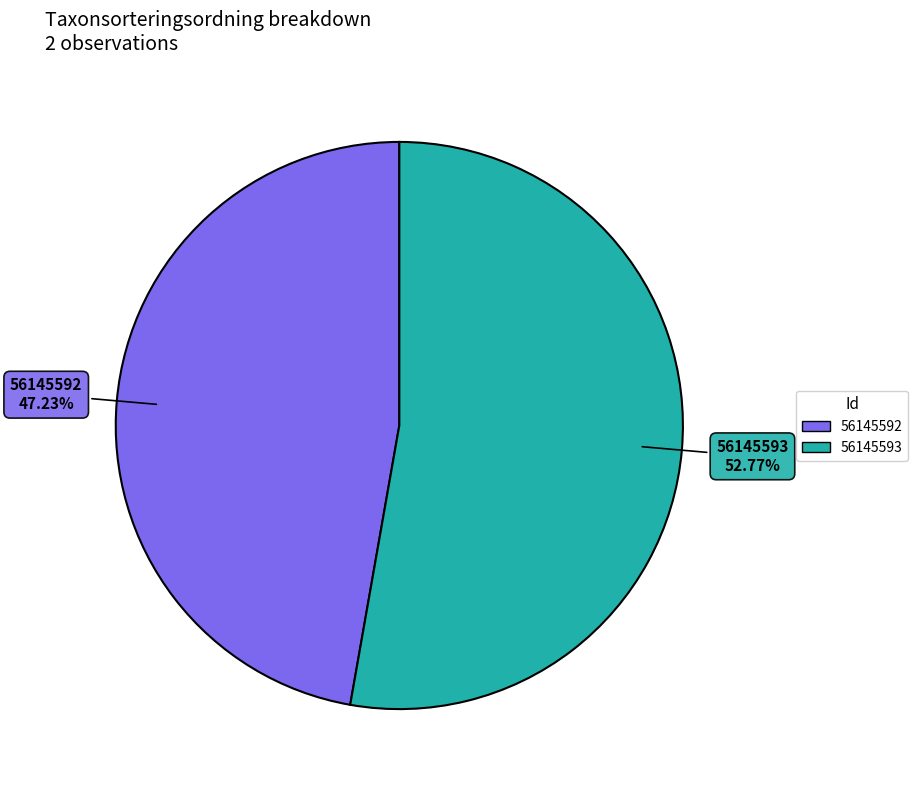

Is the sum of 56145593 and 56145592 greater than half?

Yes